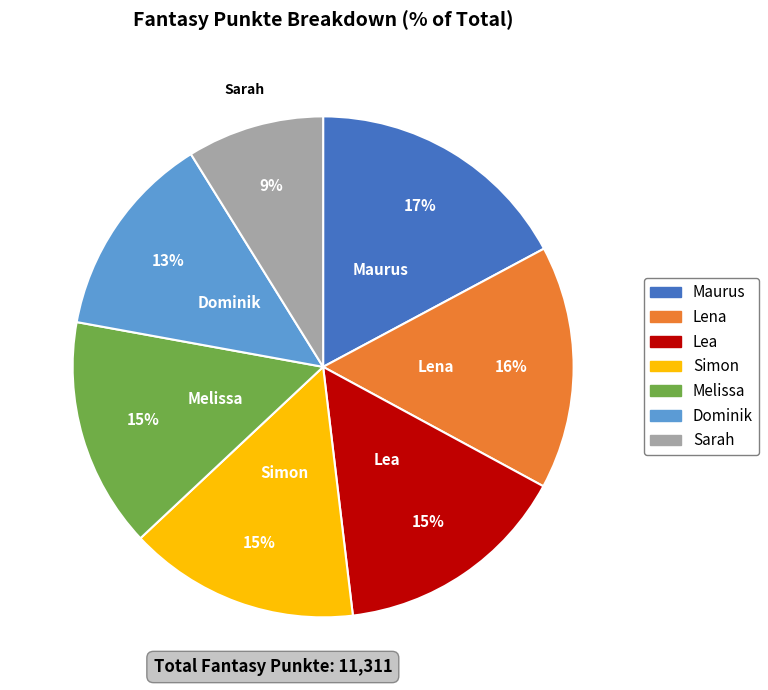

Does Simon represent more than half of the total?

No